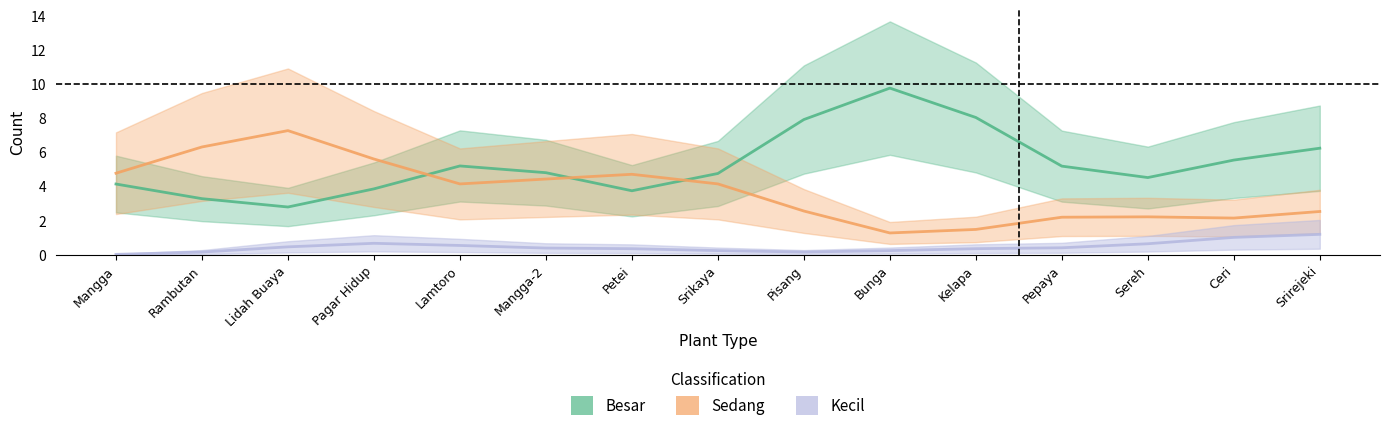

How many values in the Besar series exceed 4?

11